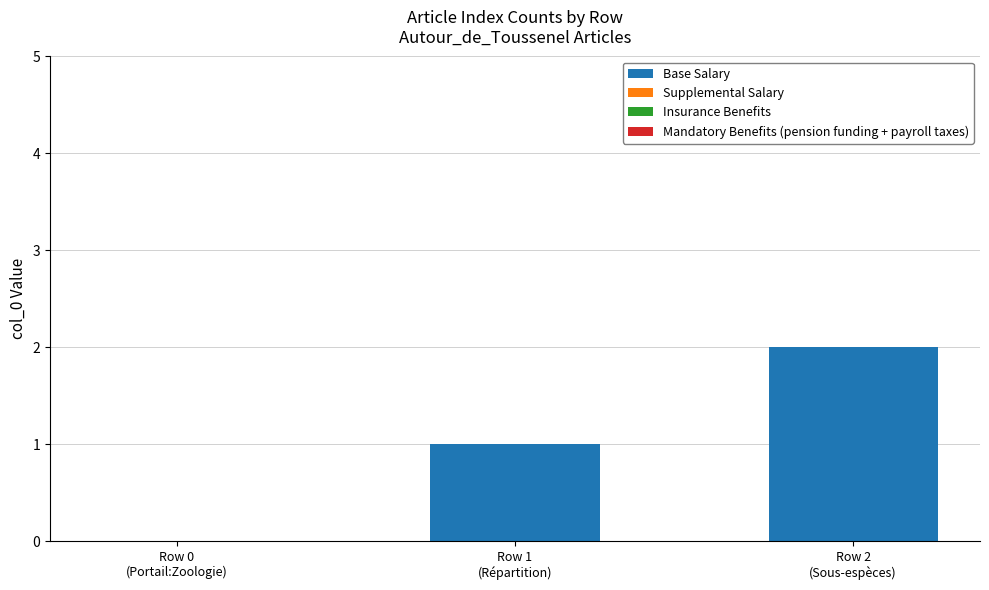

What is the sum of all values?

3